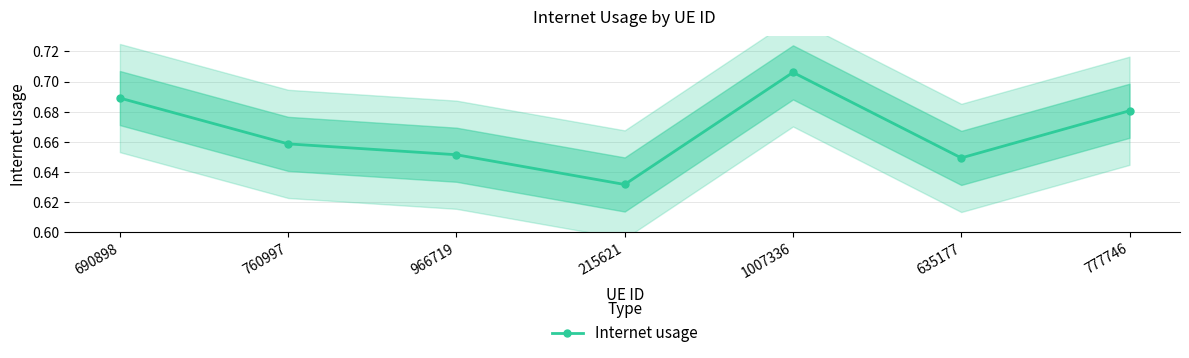

What is the label of the 2nd point from the left?

760997